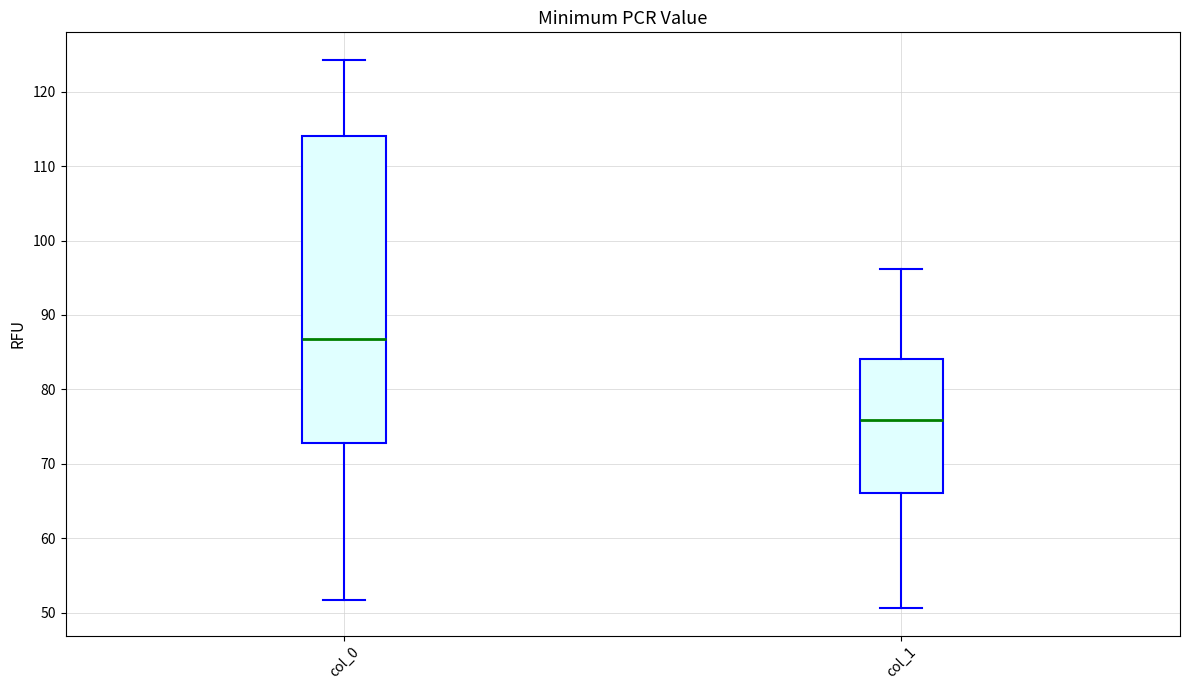

Where is the upper edge of the box for col_0 on the y-axis? The values are not printed on the chart, so give them approximately, as read against the axis.

114